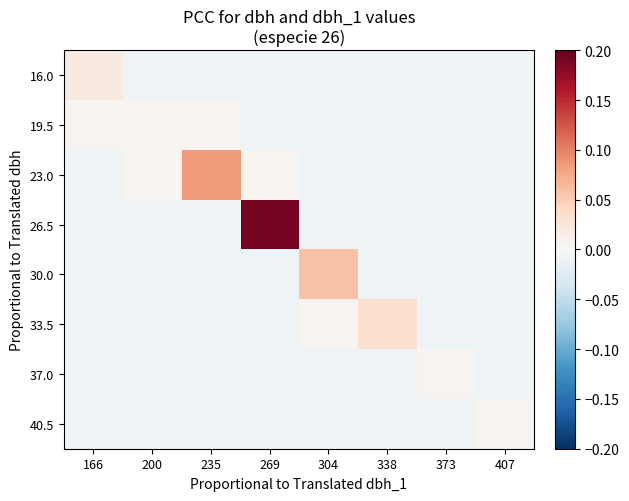

At 269, list the series in order from largest to smallest.

26.5, 23.0, 16.0, 19.5, 30.0, 33.5, 37.0, 40.5